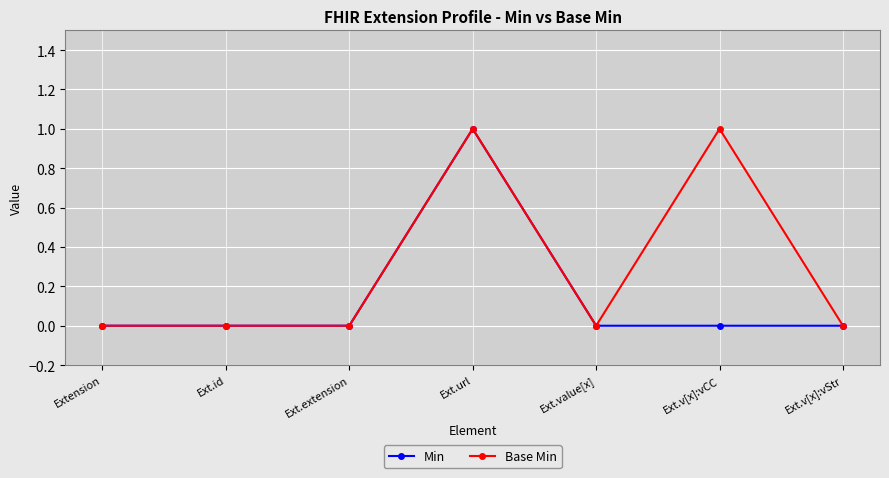

Reading left to right, transcribe all the data shown in this chart.

Min: 0	0	0	1	0	0	0
Base Min: 0	0	0	1	0	1	0